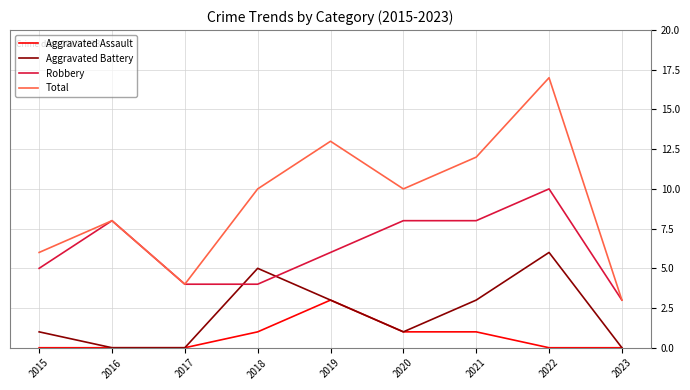

How many interior local peaks does the Aggravated Battery series have?

2